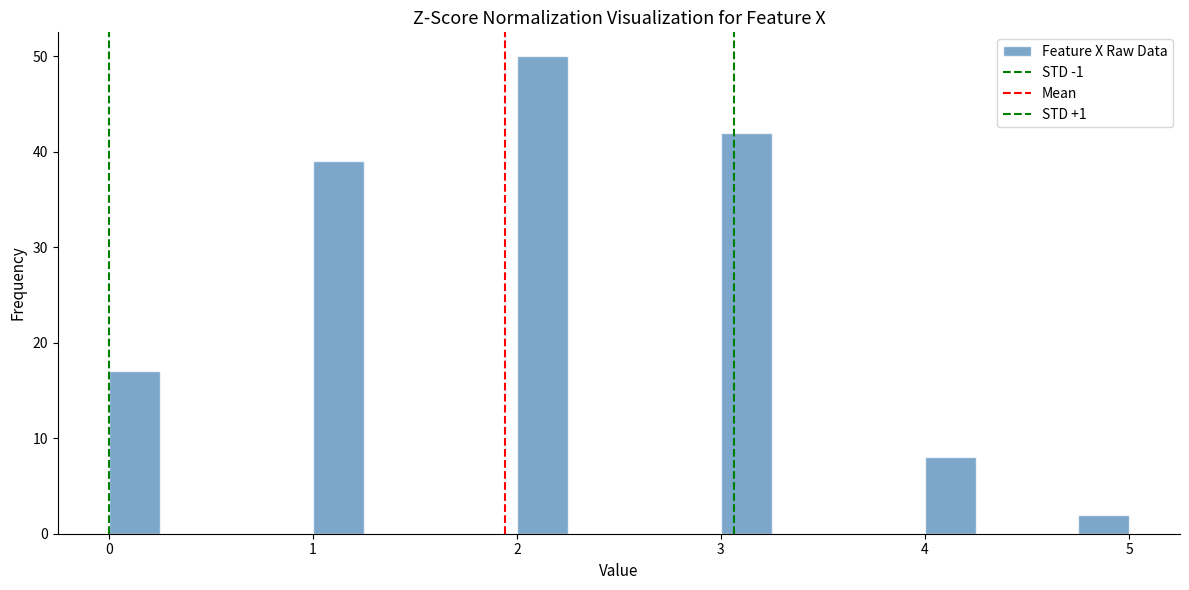

Read against the x-axis, roughly where is the centre of the tallest bar?

2.1